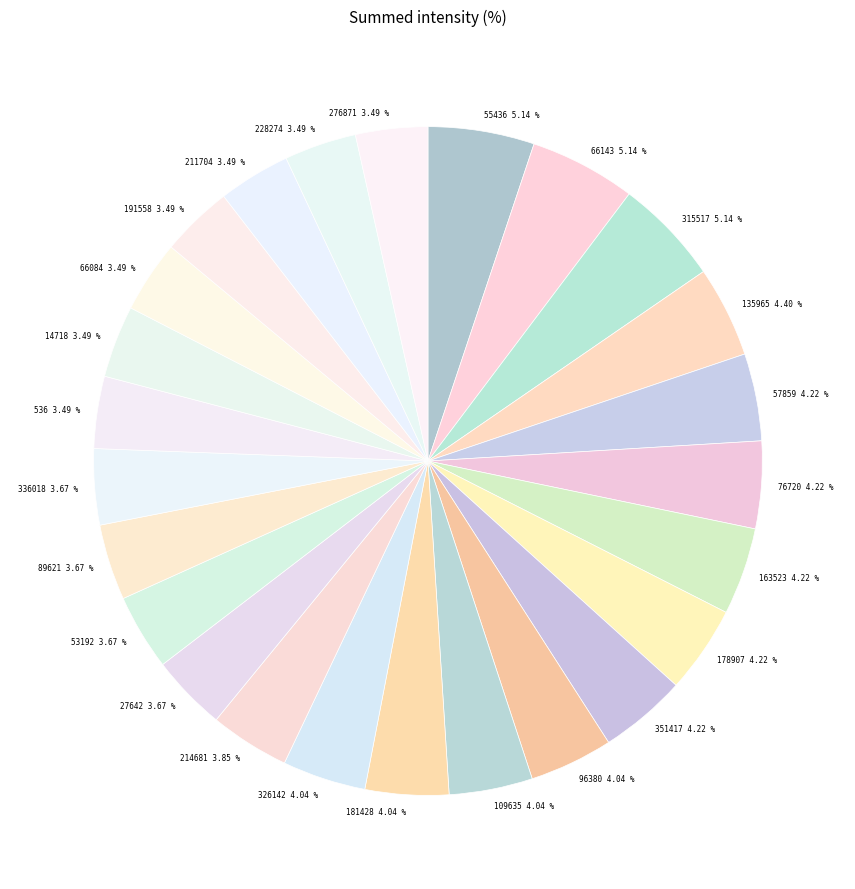

Is there any slice that represents more than half of the pie?

No